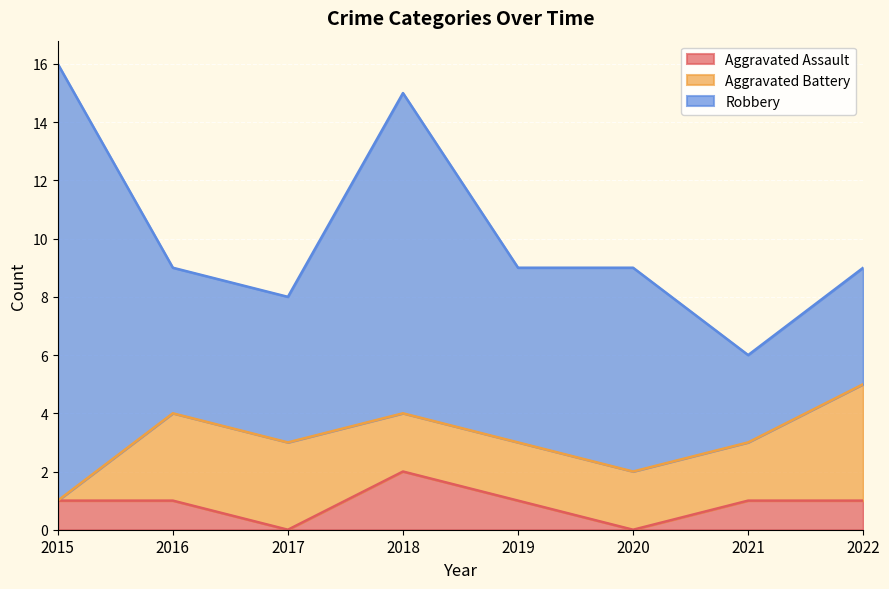

The value of Aggravated Battery at 2019 is 3. True or false?

False